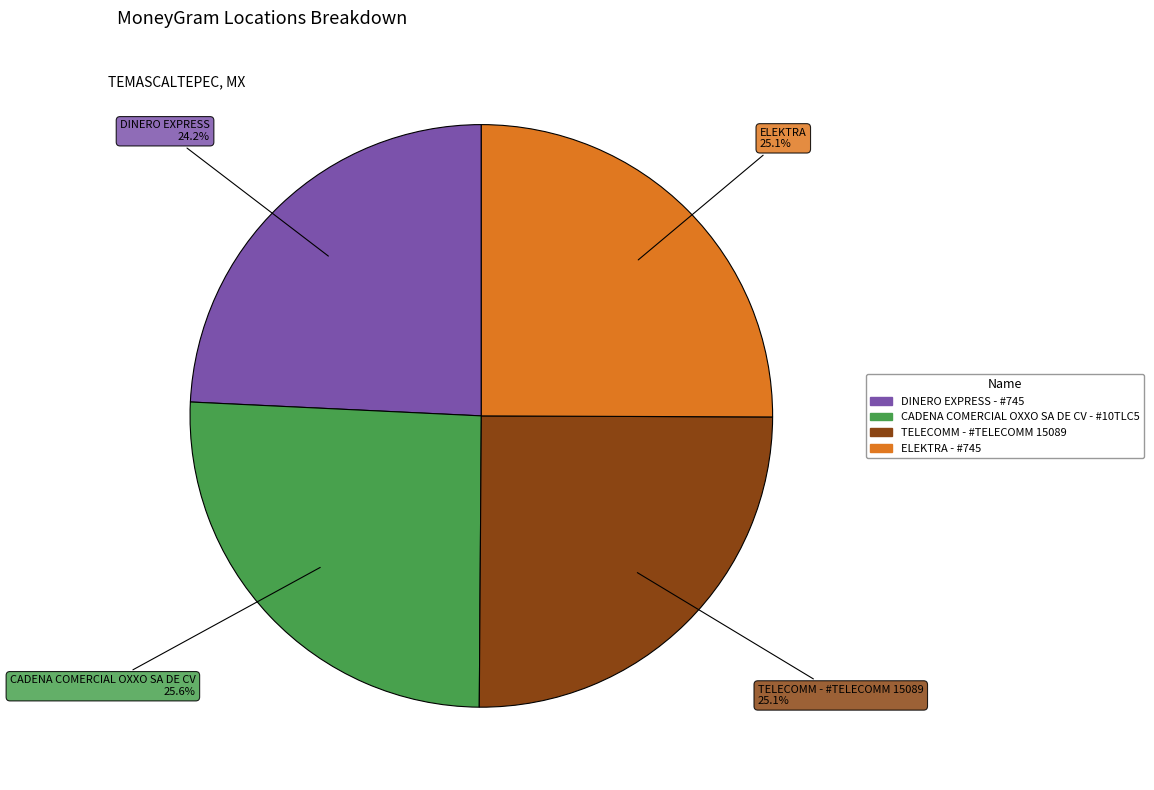

To the nearest percent, what is the average slice percentage?

25%